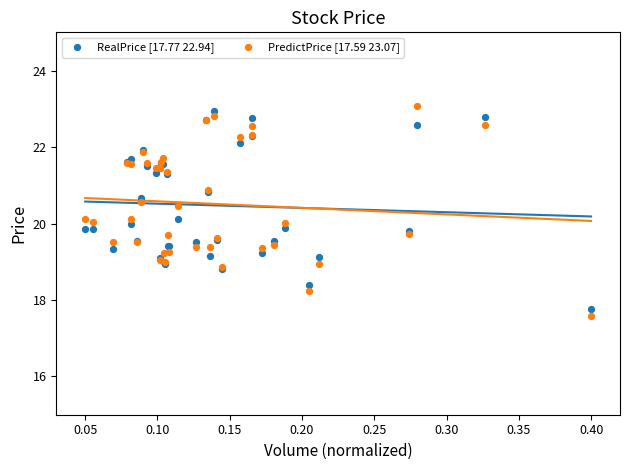

Which series has the widest spread of Y values?

PredictPrice [17.59 23.07]